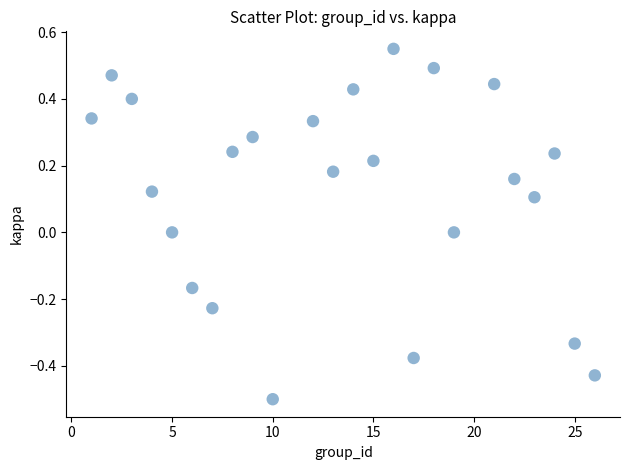

What is the range of X values (max minus min)?

25.0